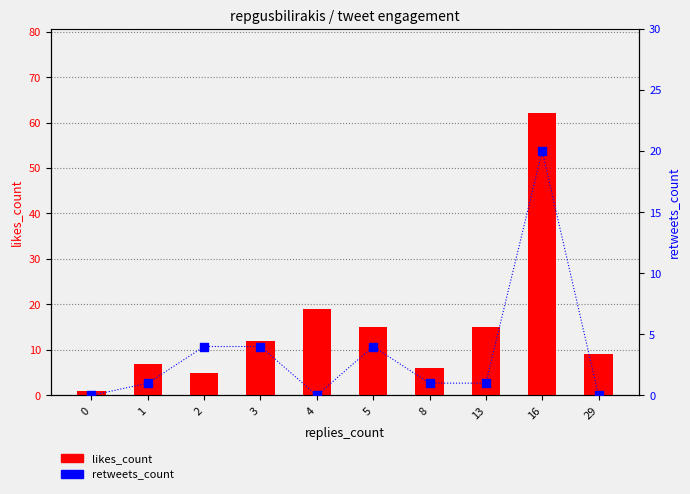

At how many categories does at least one series exceed 6?

7